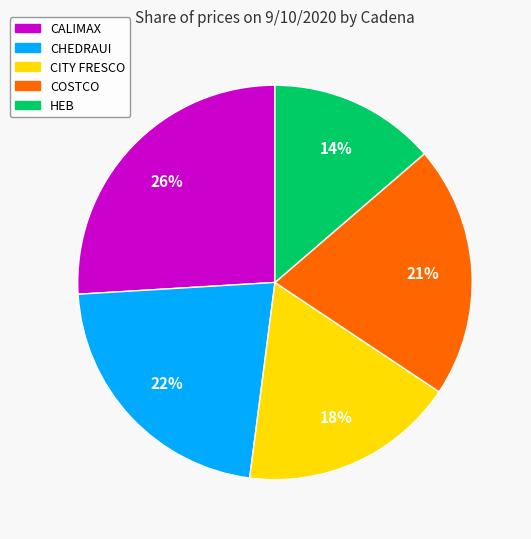

Which category has the biggest portion of the pie?

CALIMAX